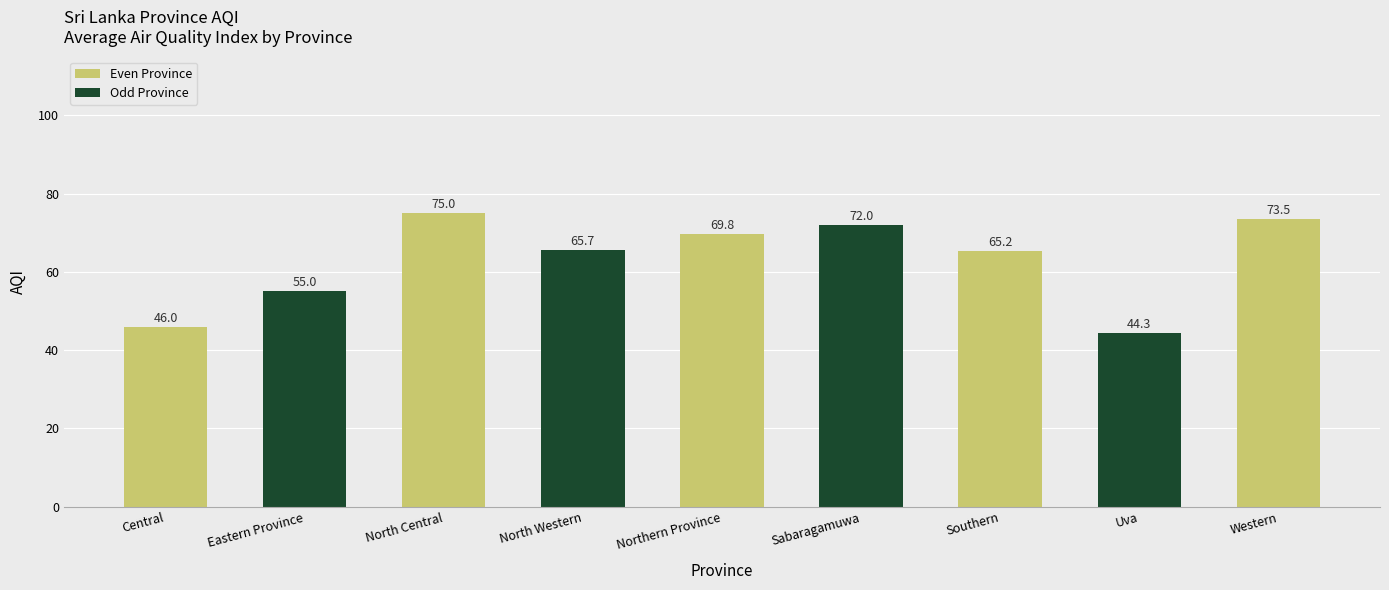

Read the value at North Central.

75.0